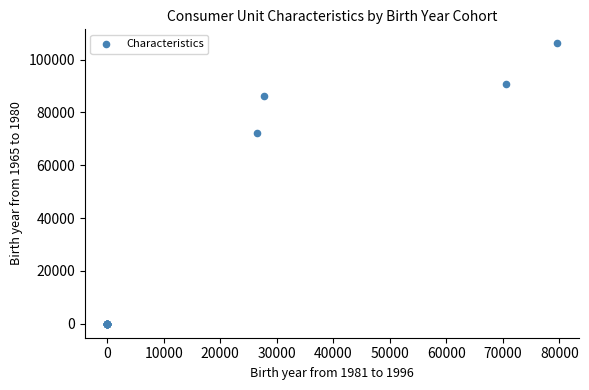

What Y value in the scatter plot is closest to 53087?

72201.0